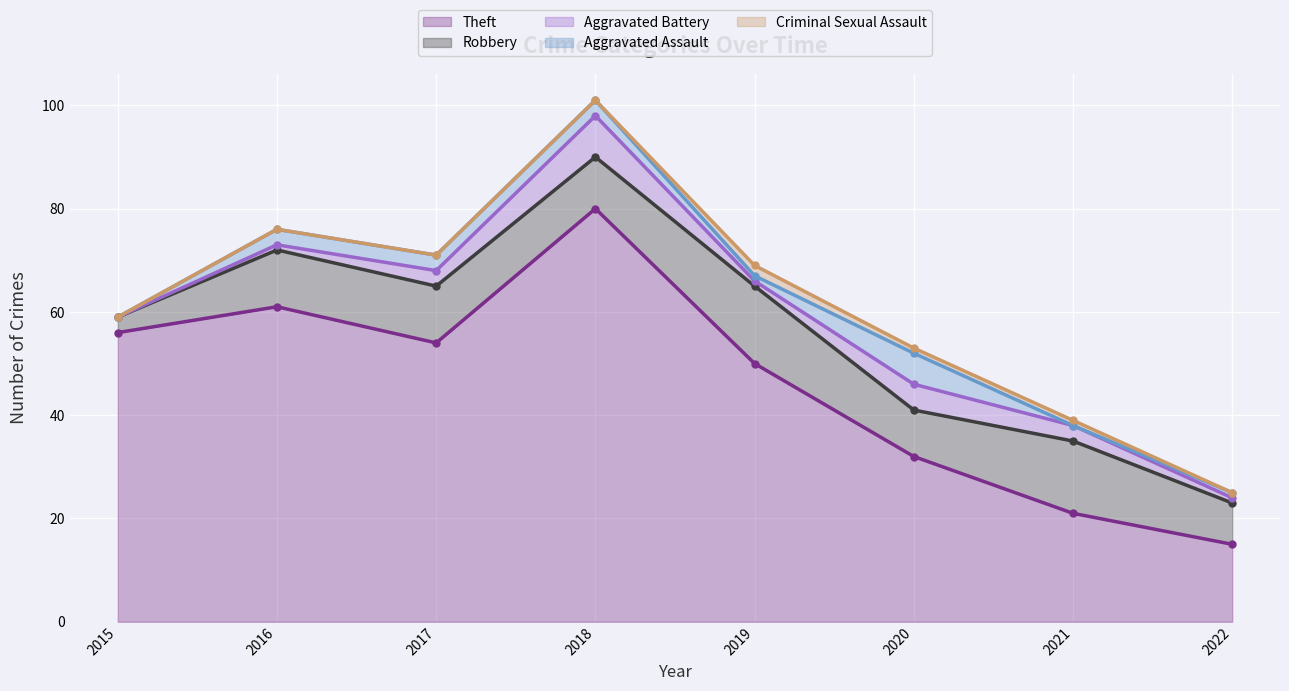

Is the value of Criminal Sexual Assault at 2021 greater than the value of Aggravated Battery at 2021?

No